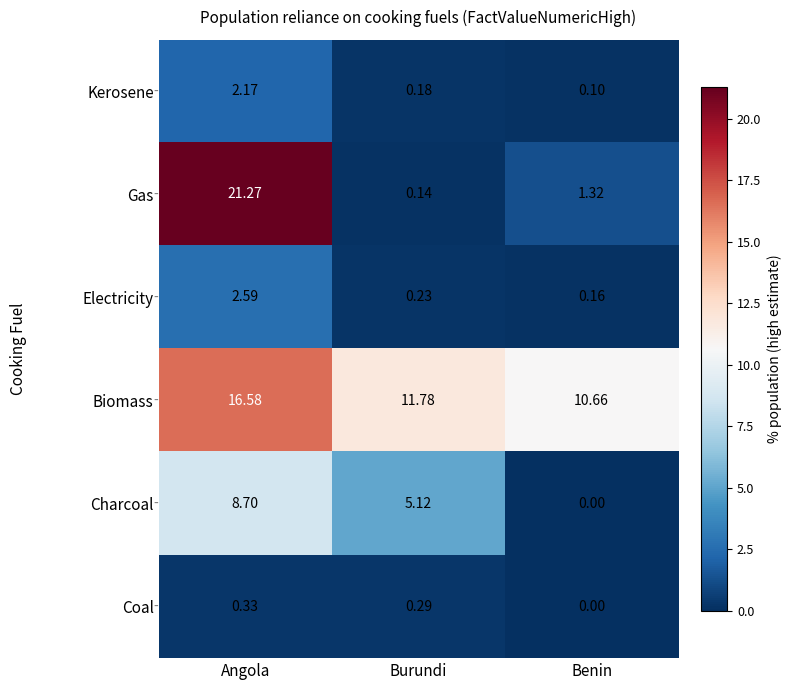

Where is Biomass nearest to the value 13?

Burundi